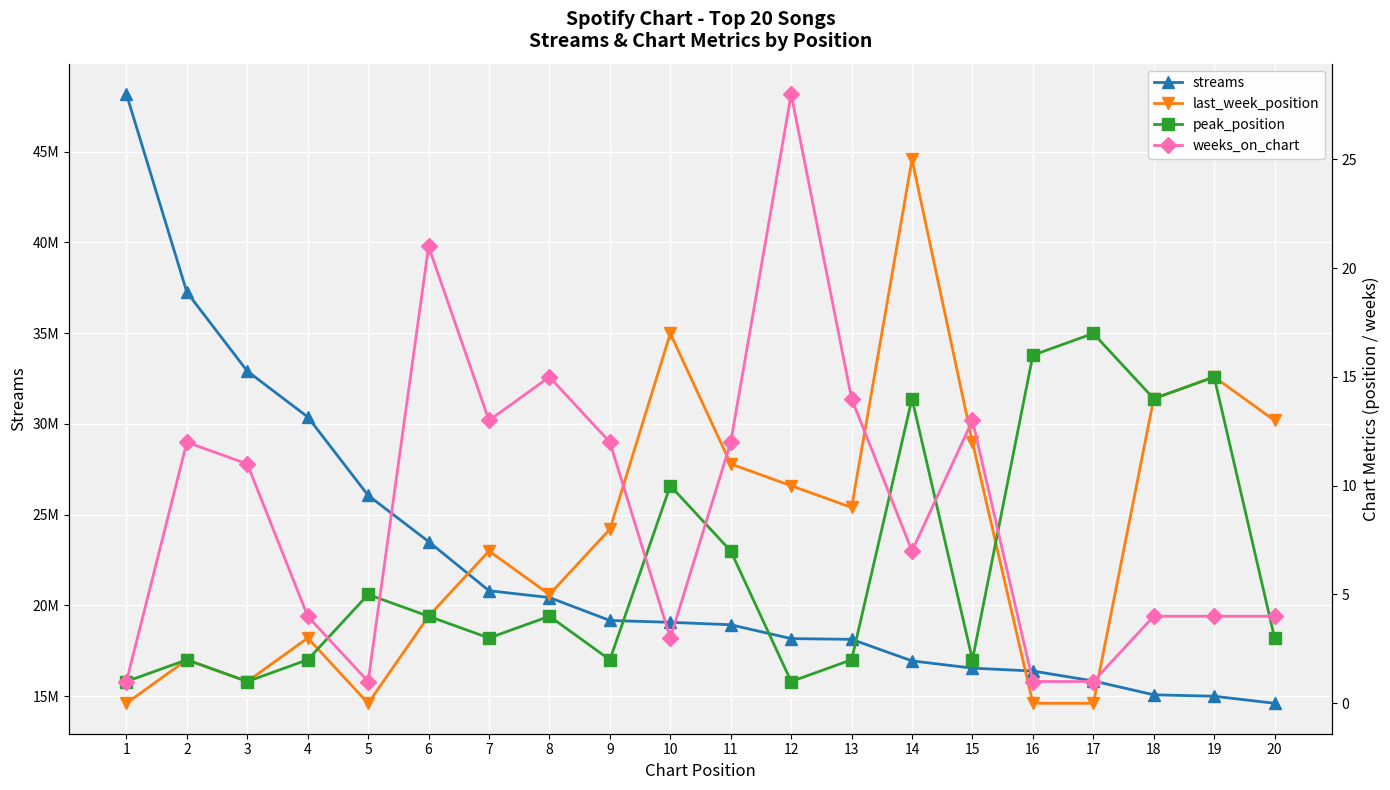

Where do last_week_position and peak_position first cross each other?

4 and 5